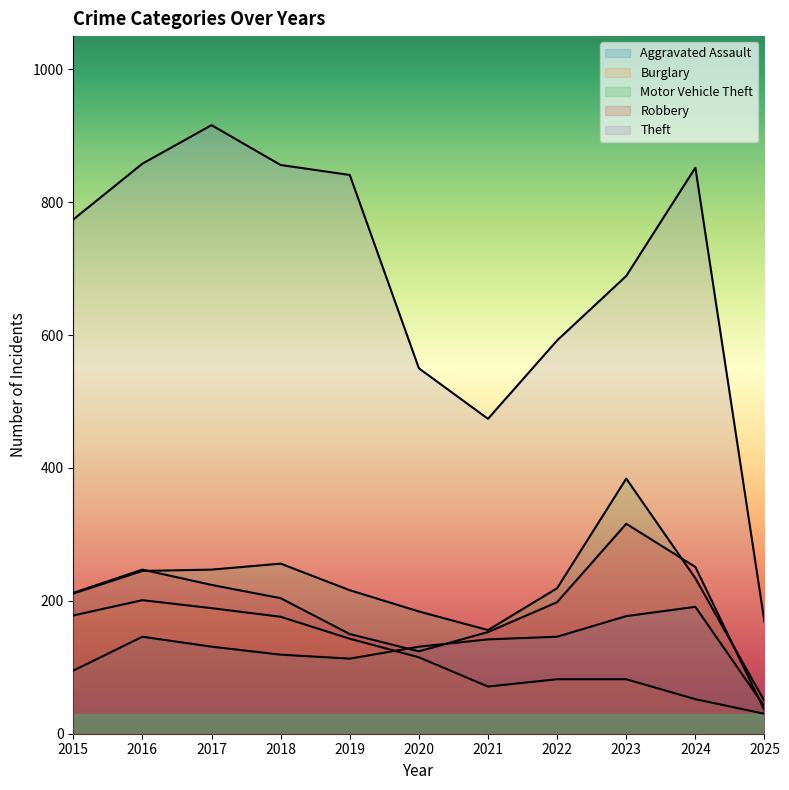

The Robbery series shows 251 at 2024. True or false?

True